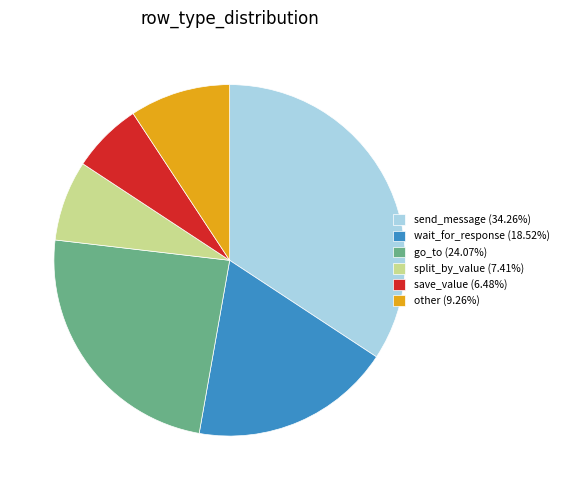

What is the ratio of the value at wait_for_response (18.52%) to the value at go_to (24.07%)?

0.8